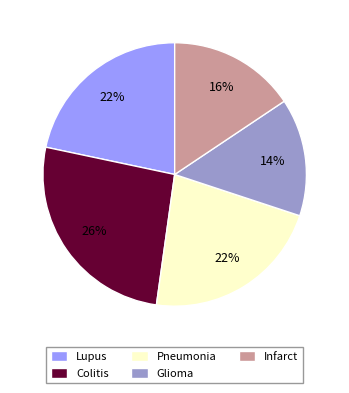

Which slice is the largest?

Colitis